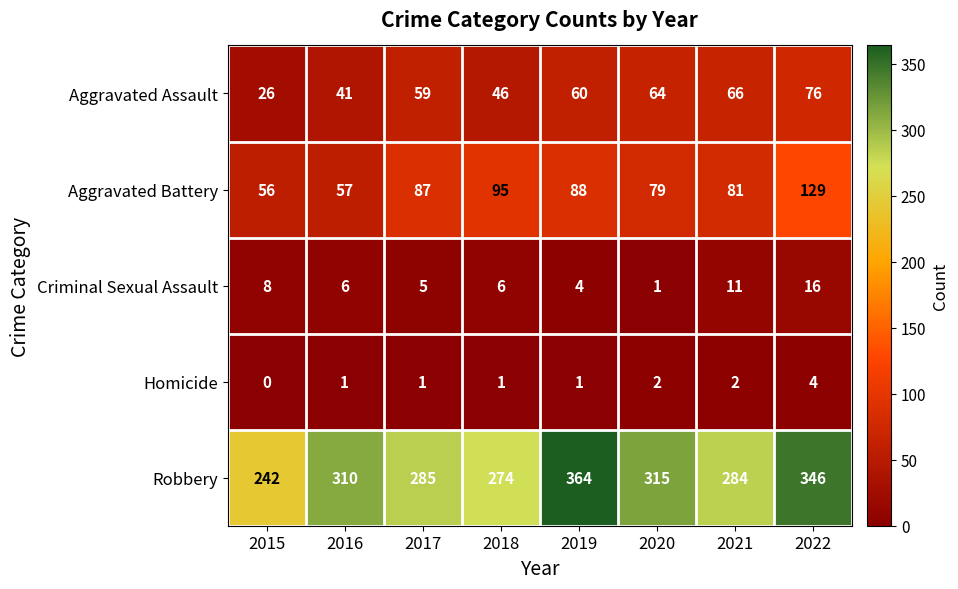

Is it true that Aggravated Assault equals 46 at 2018?

True